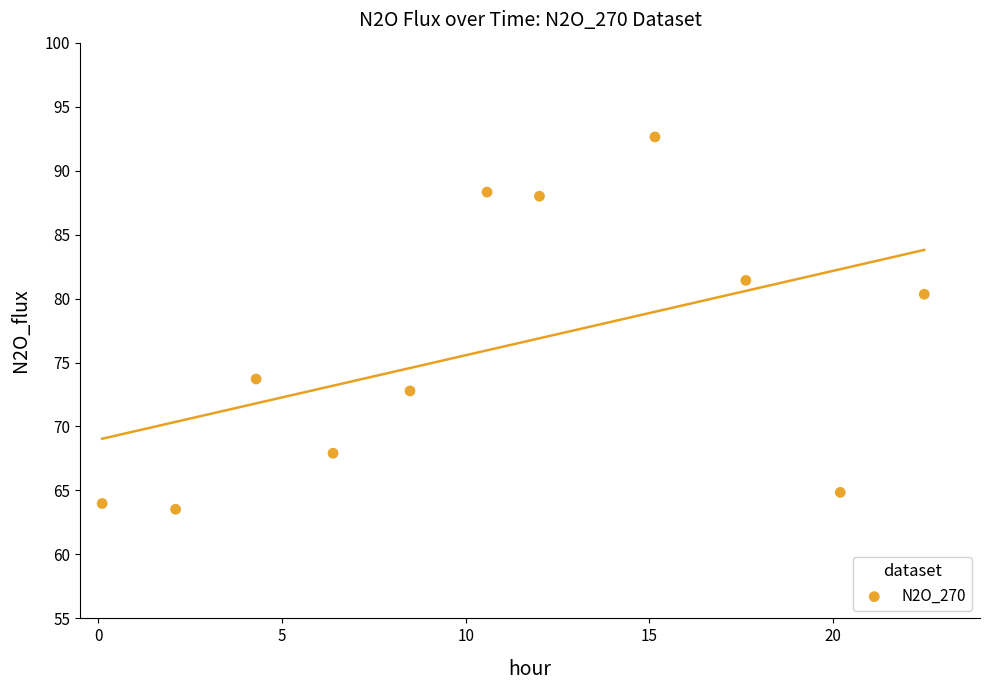

What is the average Y value?

76.1